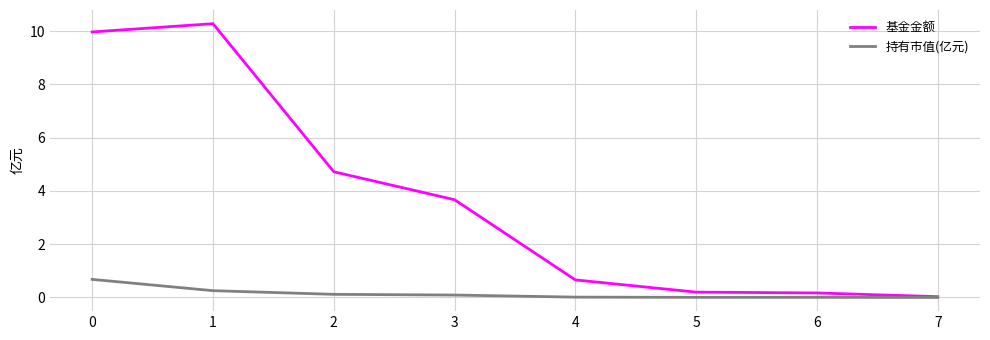

What is the sum of all 基金金额 values?

29.7